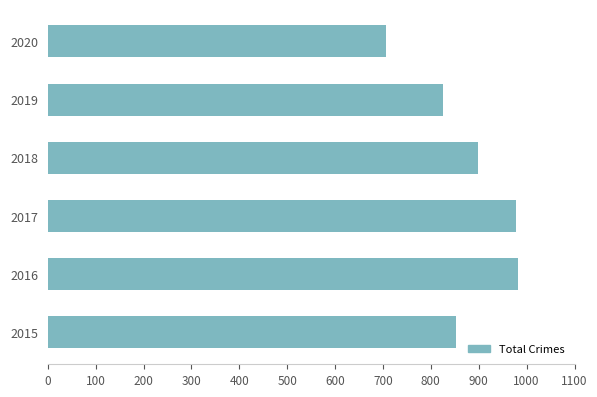

True or false: the data shows 515 at 2017.

False